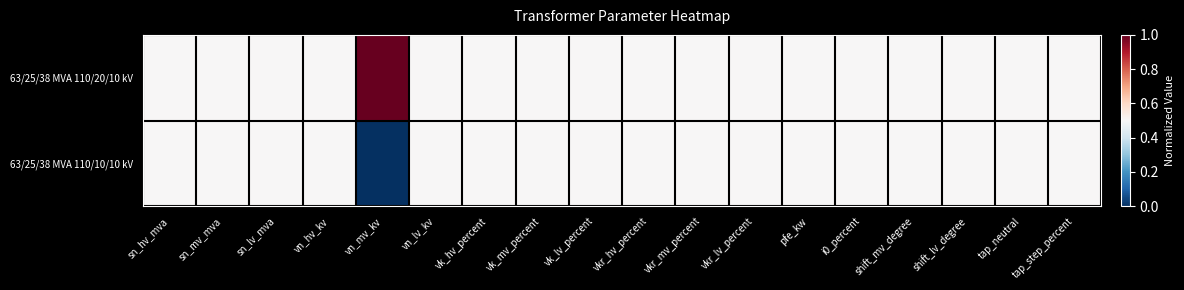

Which series has the largest total across all categories?

63/25/38 MVA 110/20/10 kV